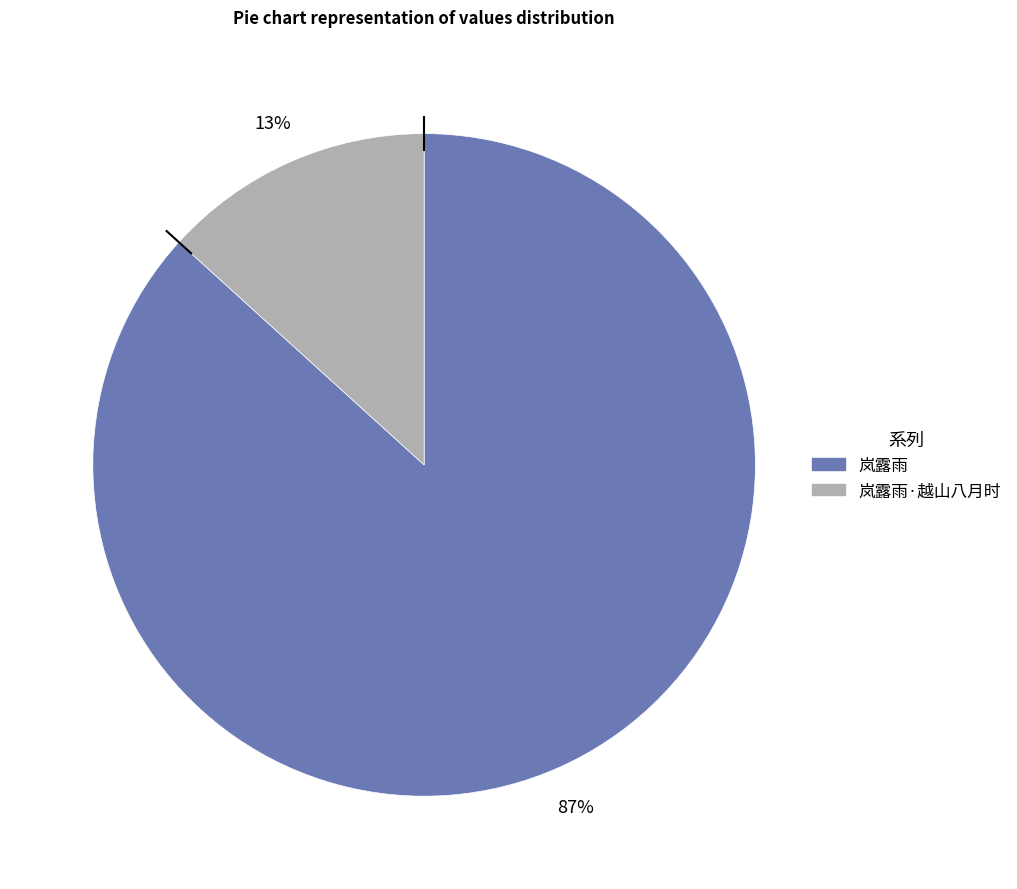

Is there a majority slice in this chart?

Yes